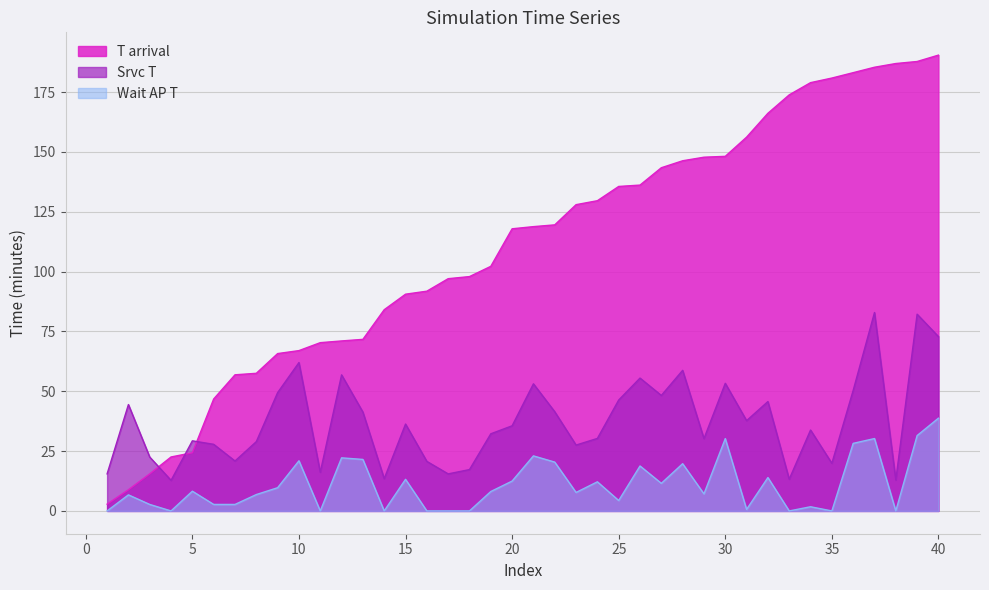

Which category has the lowest value across all series?

1